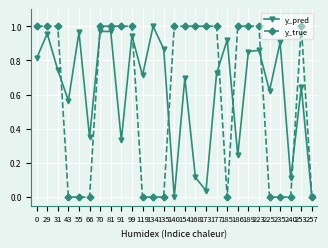

At 135, list the series in order from smallest to largest.

y_true, y_pred